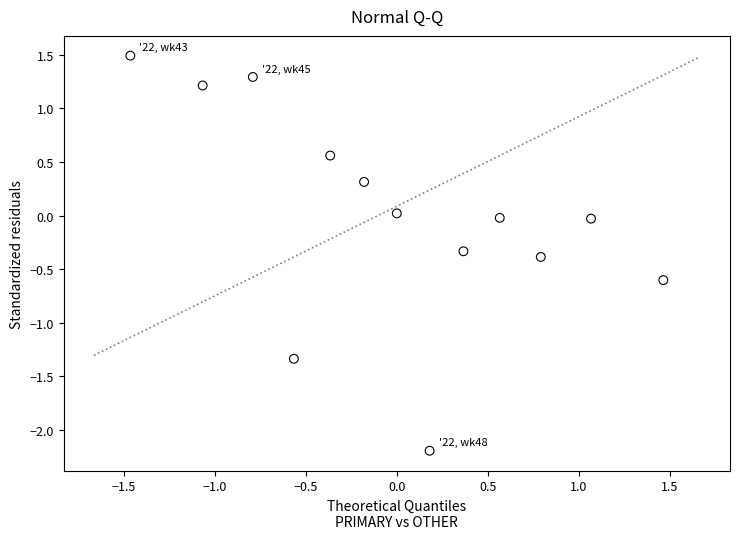

What is the range of Y values (max minus min)?

3.7